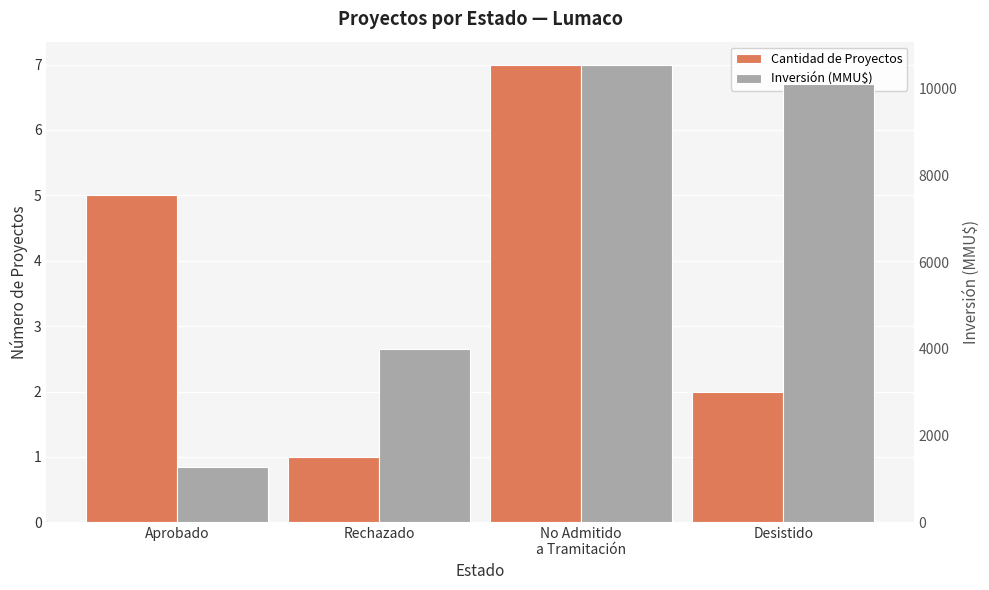

What position from the left is Rechazado?

2